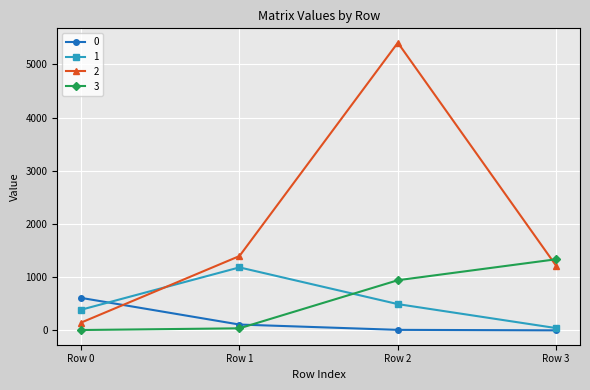

Between Row 0 and Row 1, which series saw the biggest shift?

2